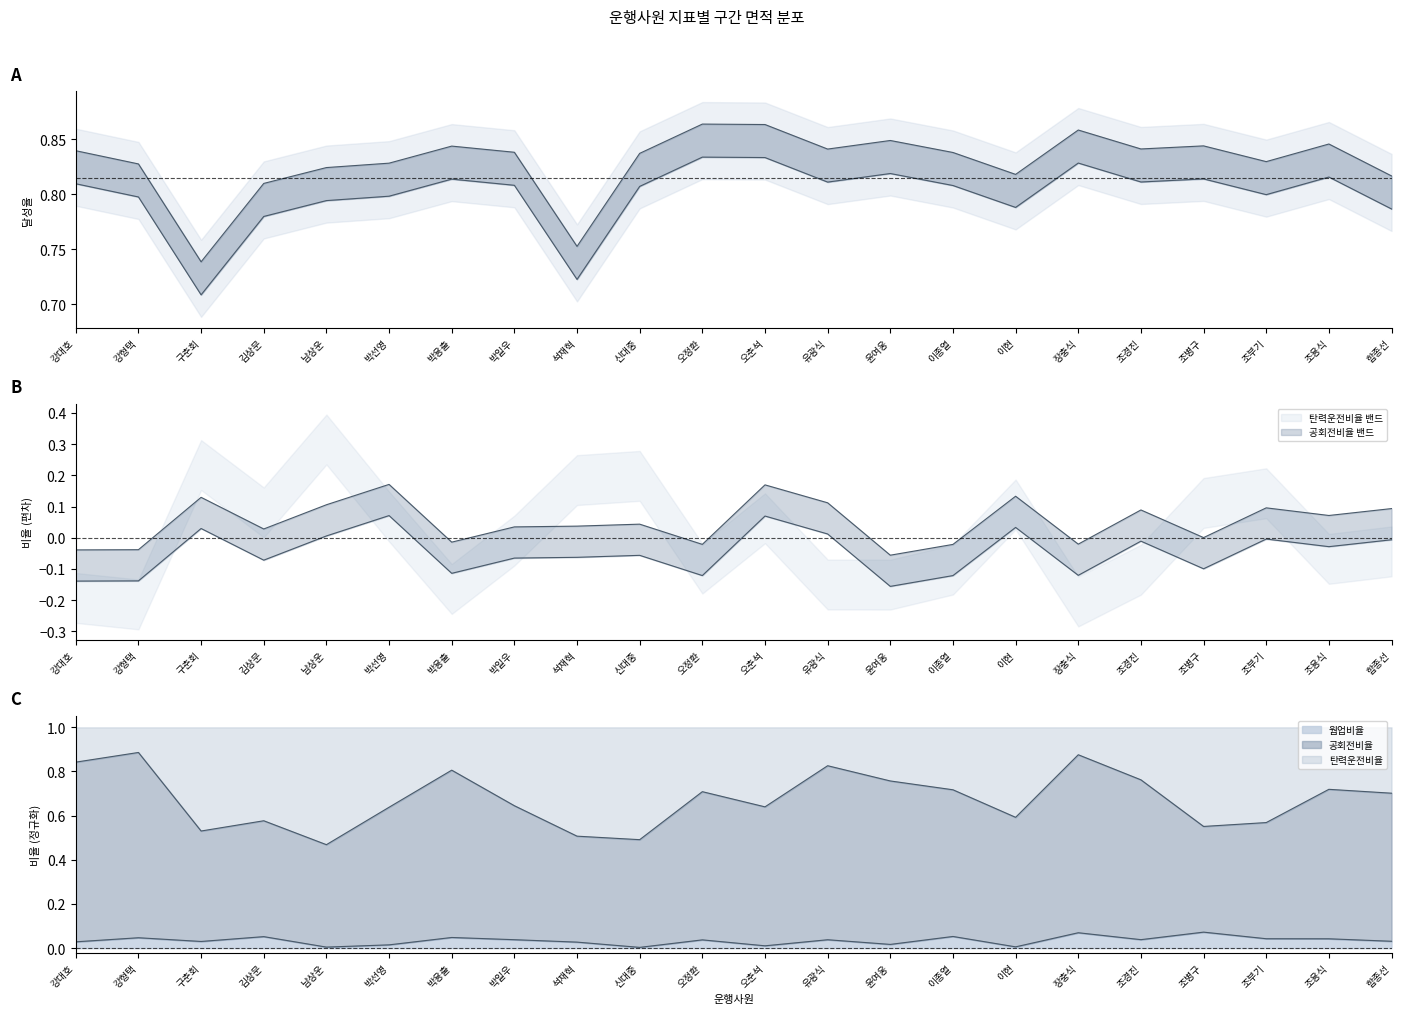

Which category has the highest value in the 목표달성율 series?

오정환